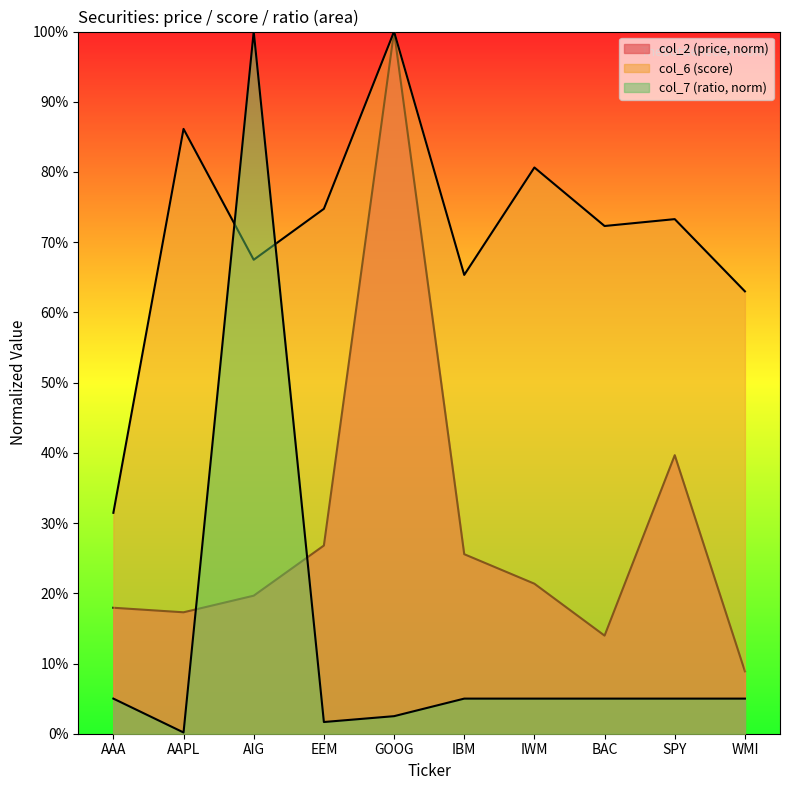

What is the label of the 5th point from the right?

IBM